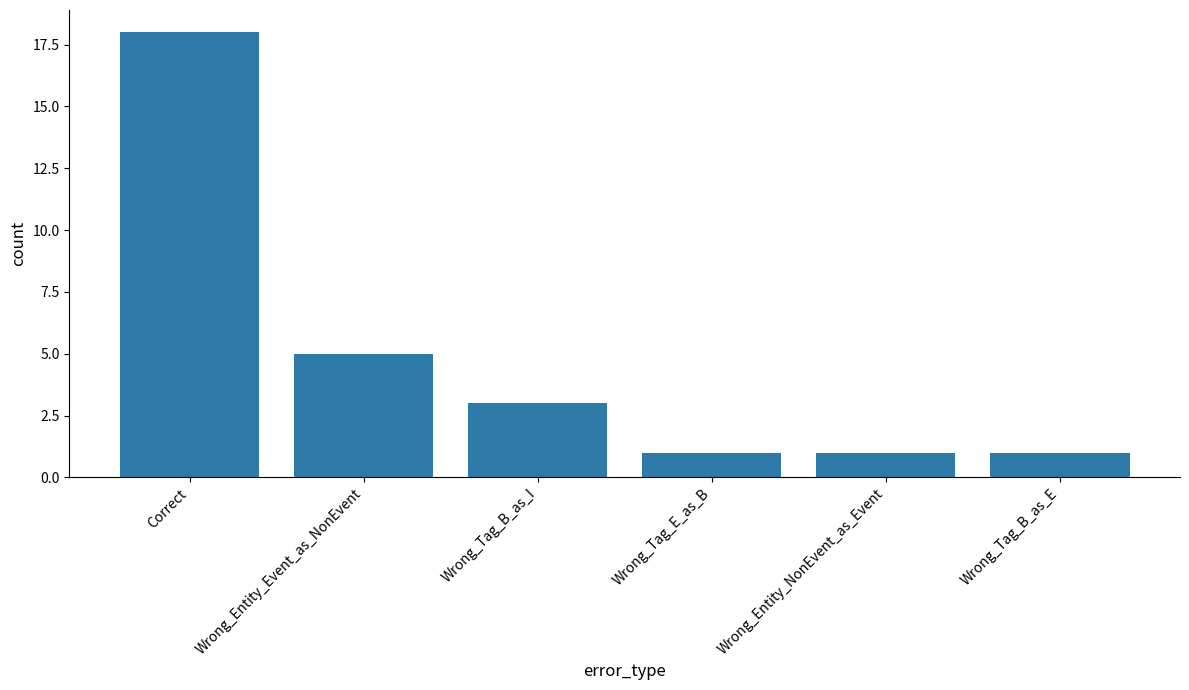

Reading left to right, what are all the values shown in this chart?

Correct=18	Wrong_Entity_Event_as_NonEvent=5	Wrong_Tag_B_as_I=3	Wrong_Tag_E_as_B=1	Wrong_Entity_NonEvent_as_Event=1	Wrong_Tag_B_as_E=1